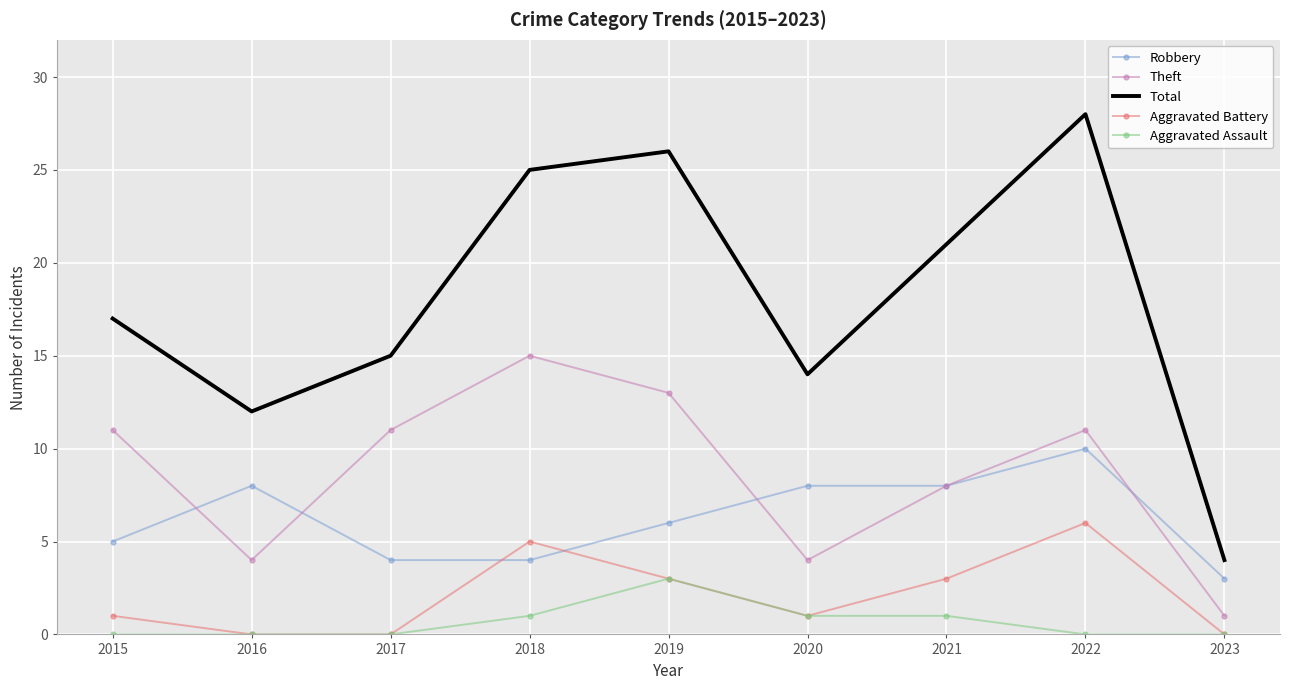

Where is the first local maximum for Theft?

2018